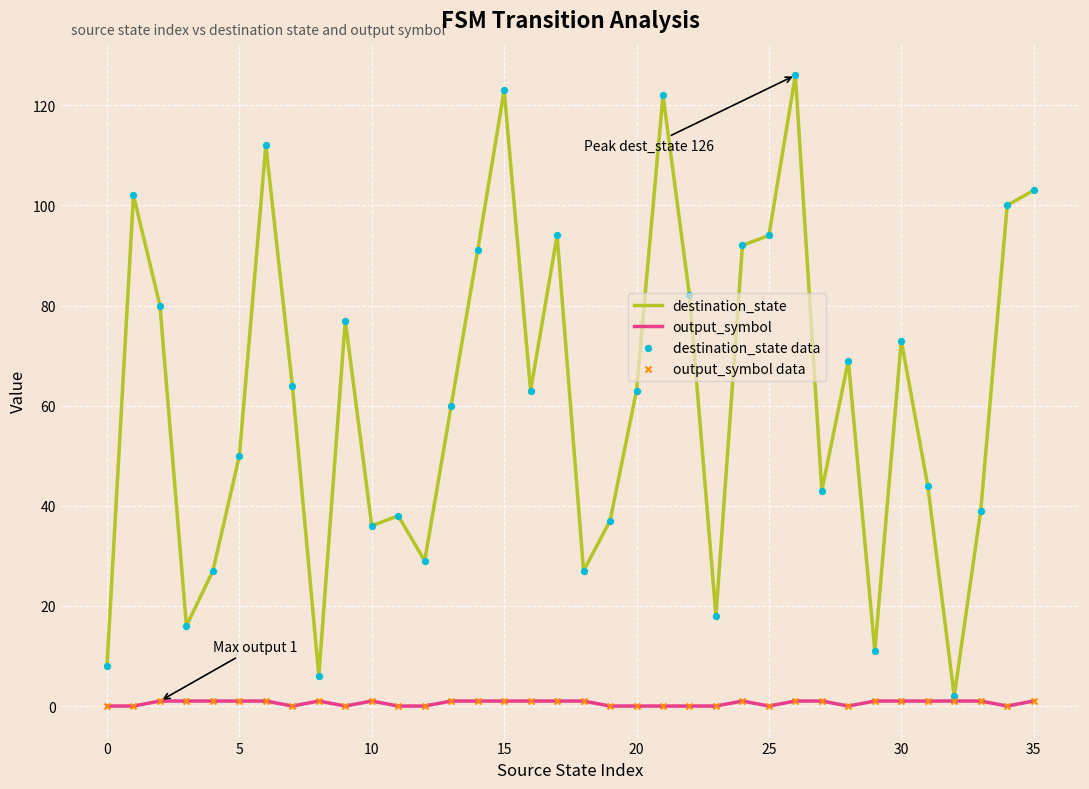

Which series has the widest spread of values?

destination_state